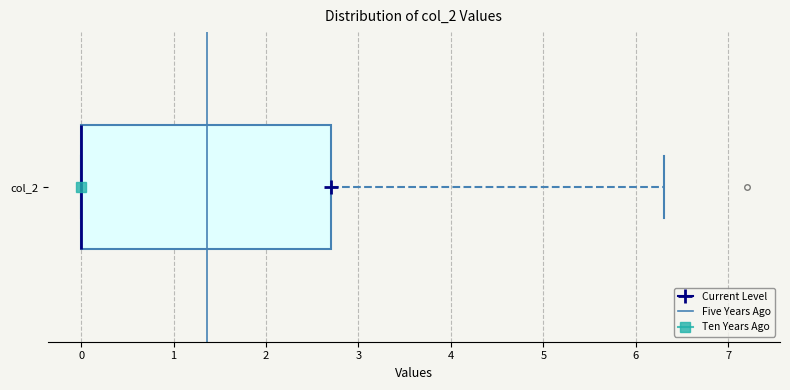

Where is the left edge of the box for col_2 on the x-axis? The values are not printed on the chart, so give them approximately, as read against the axis.

0.0